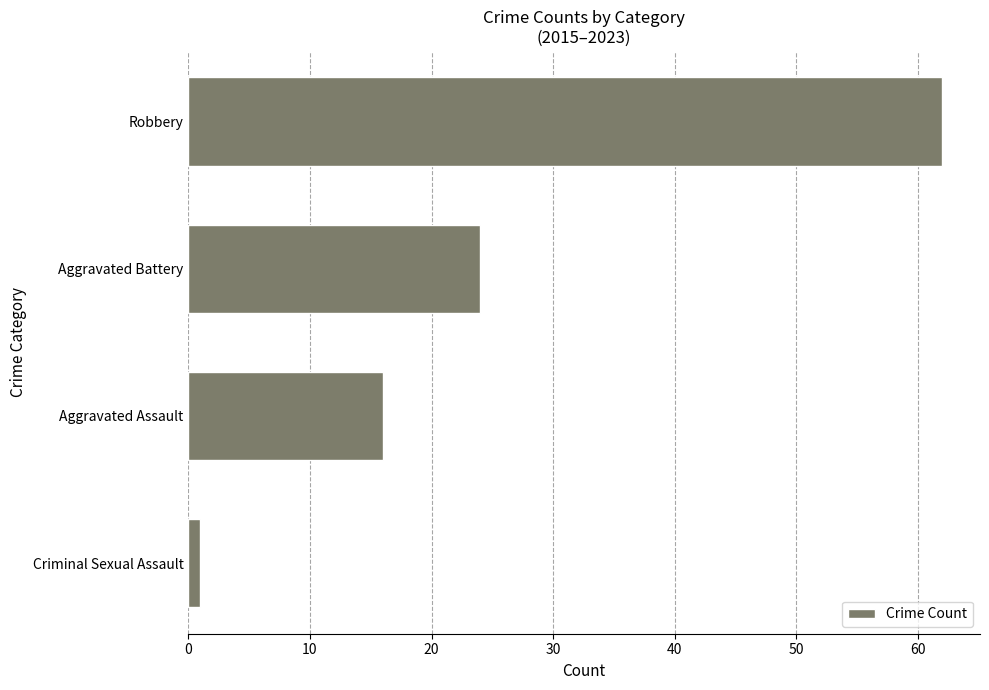

The value at Aggravated Assault is 16. True or false?

True